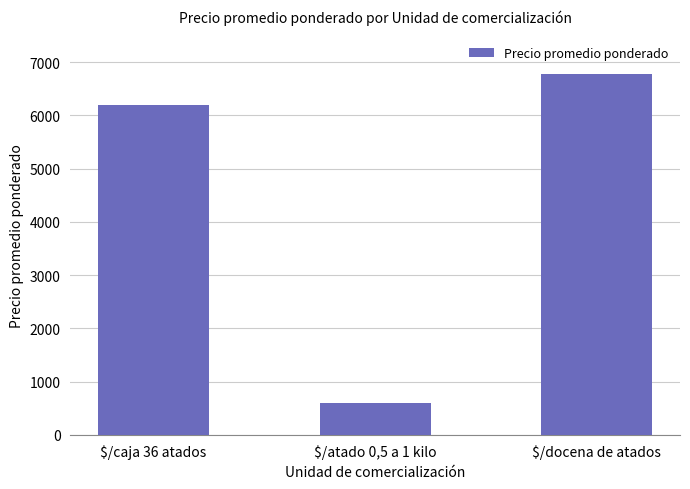

Read the value at $/caja 36 atados.

6185